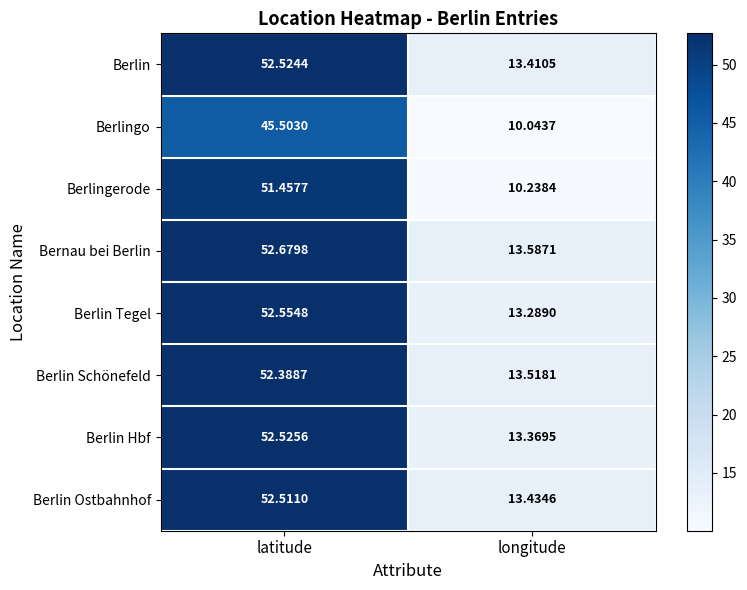

At which label is Berlin Schönefeld closest to 32?

longitude